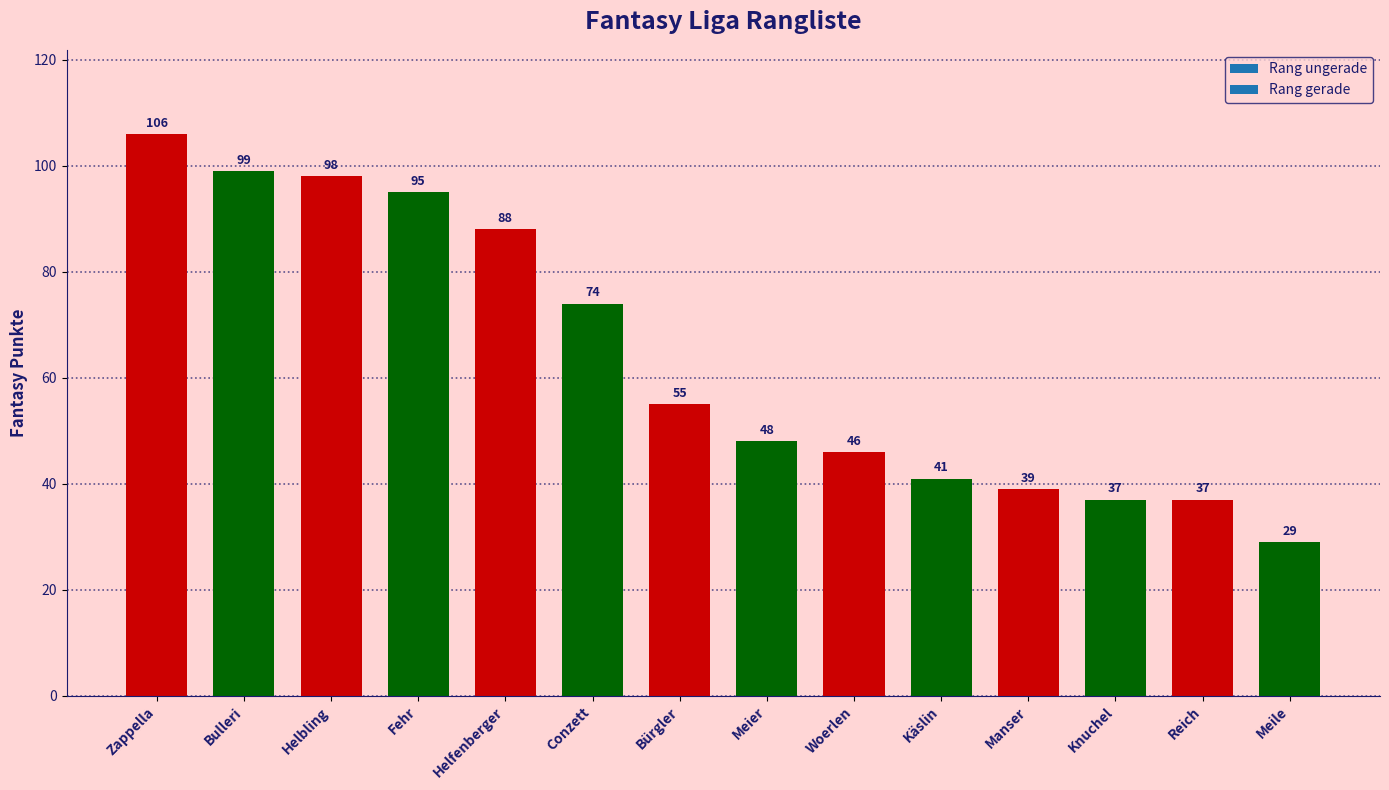

Reading left to right, transcribe all the data shown in this chart.

Zappella=106	Bulleri=99	Helbling=98	Fehr=95	Helfenberger=88	Conzett=74	Bürgler=55	Meier=48	Woerlen=46	Käslin=41	Manser=39	Knuchel=37	Reich=37	Meile=29